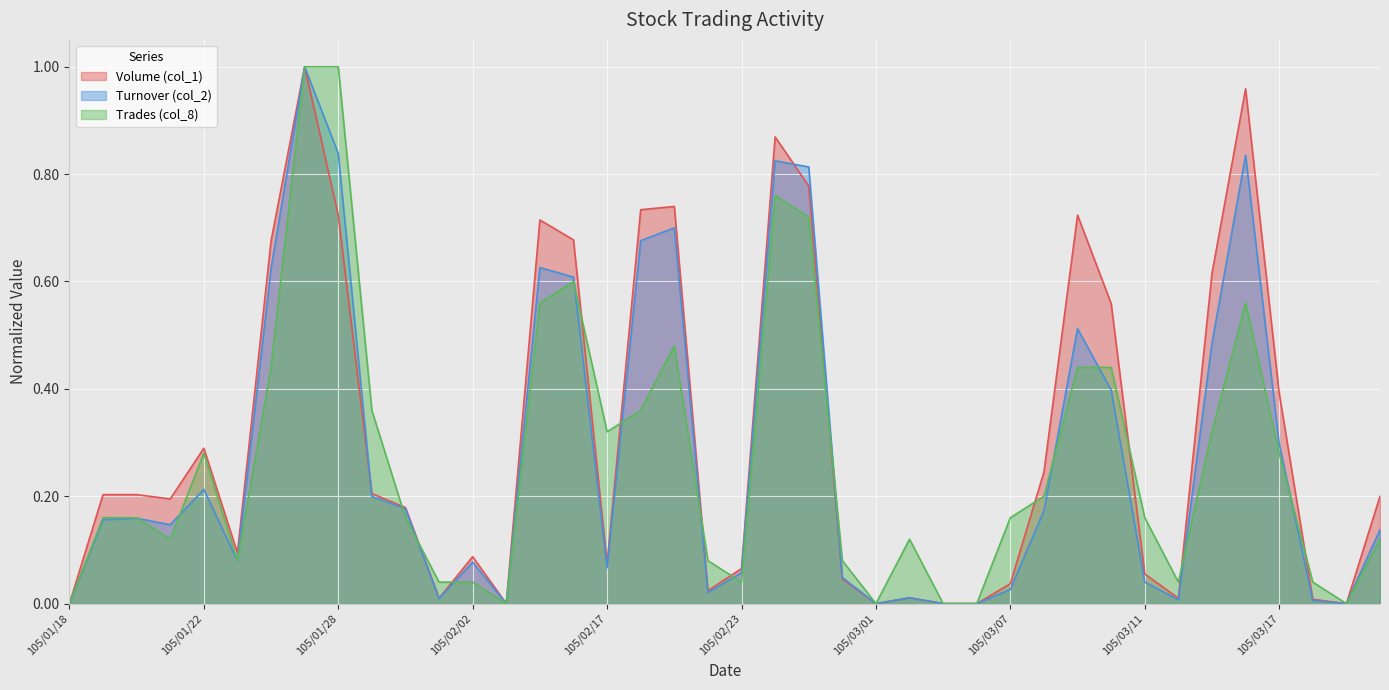

In Trades (col_8), how many points are higher than both neighbors (excluding endpoints)?

6